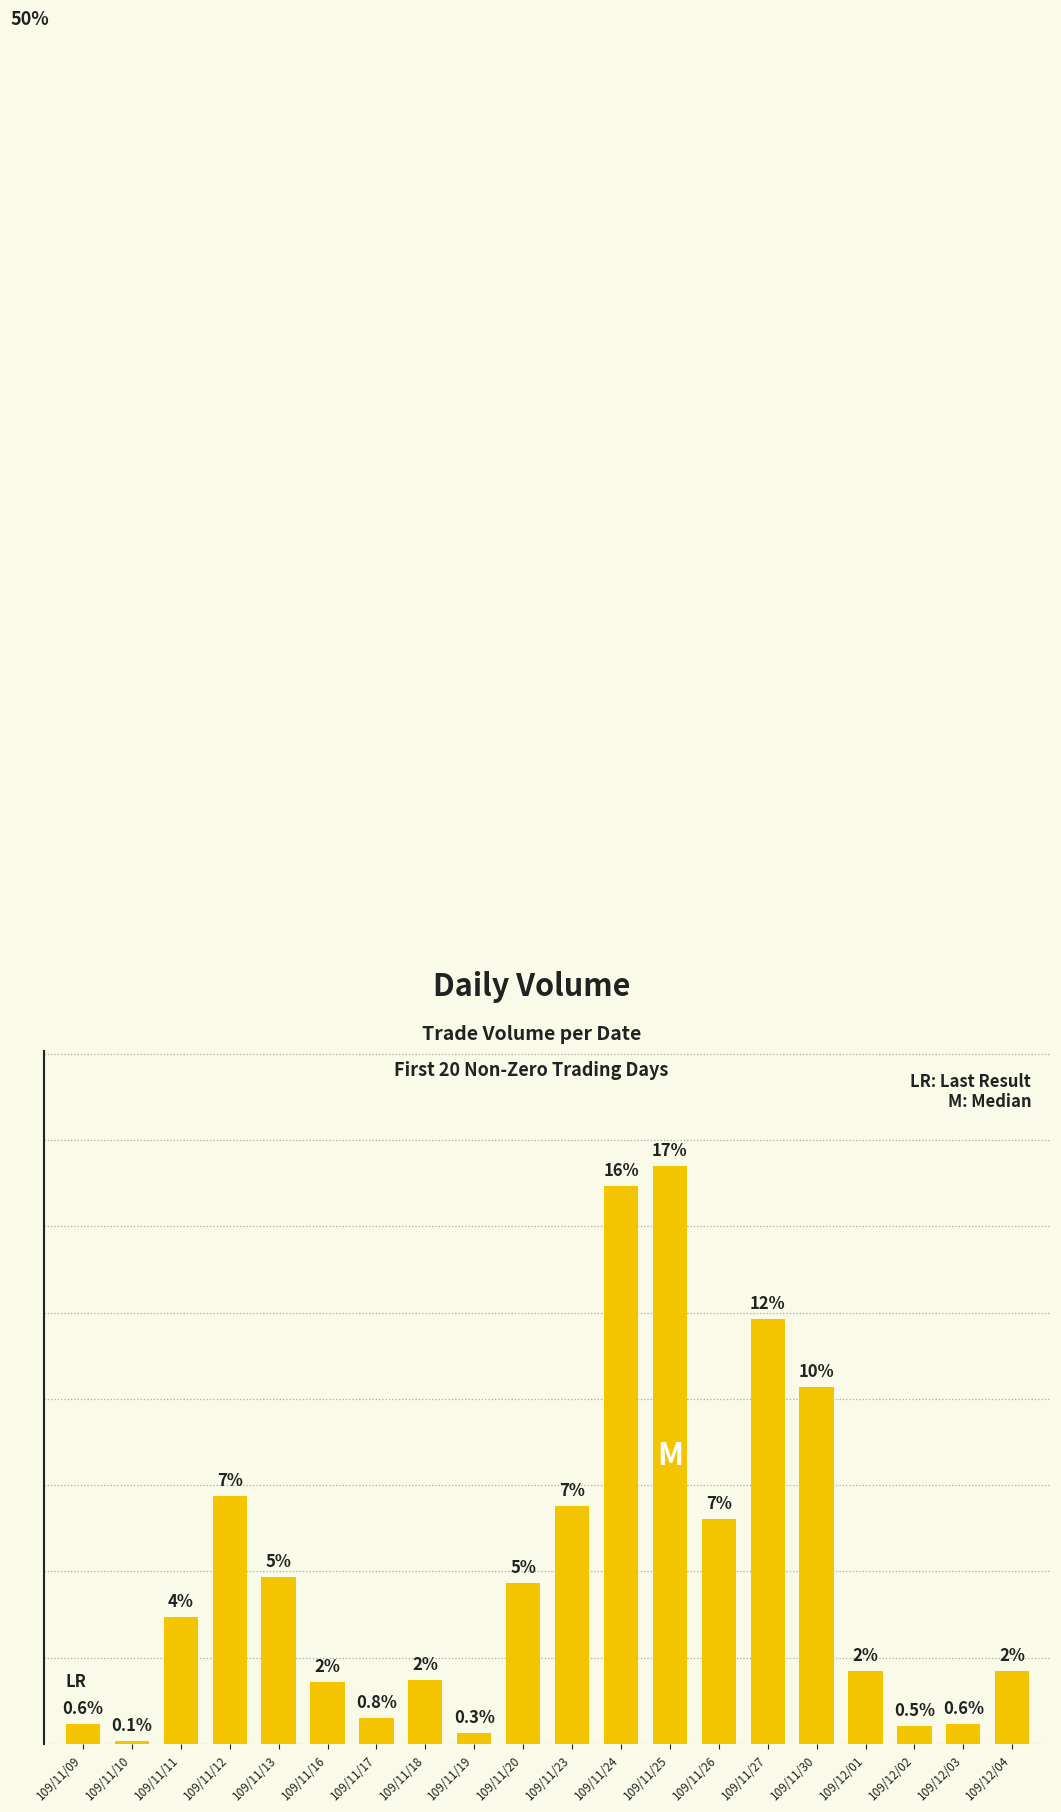

Does the chart contain any negative values?

No